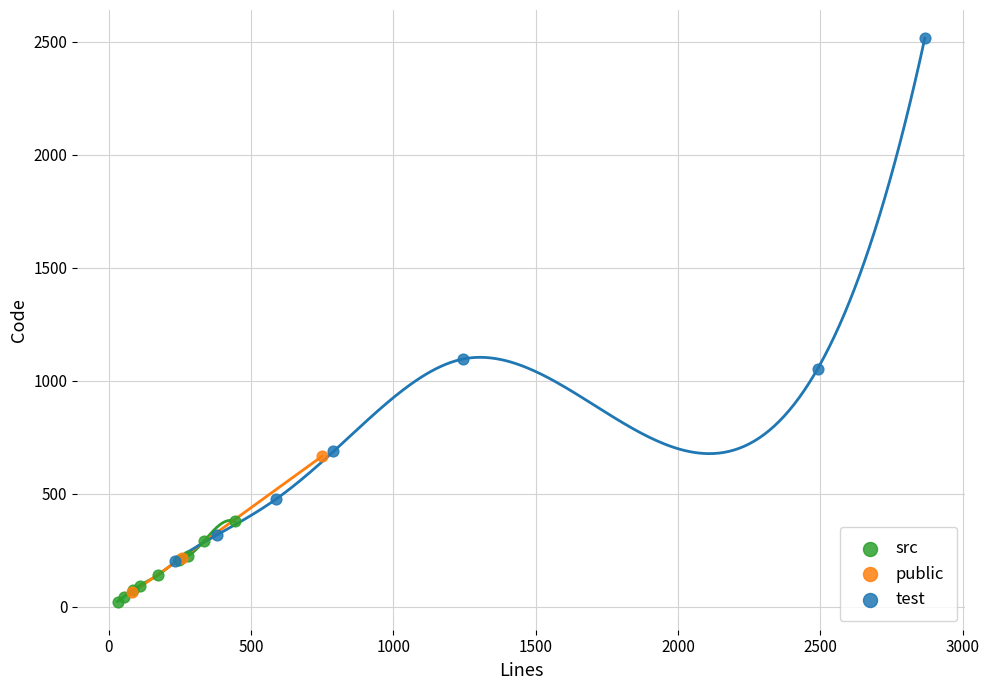

What are all the series names shown in the legend?

src, public, test